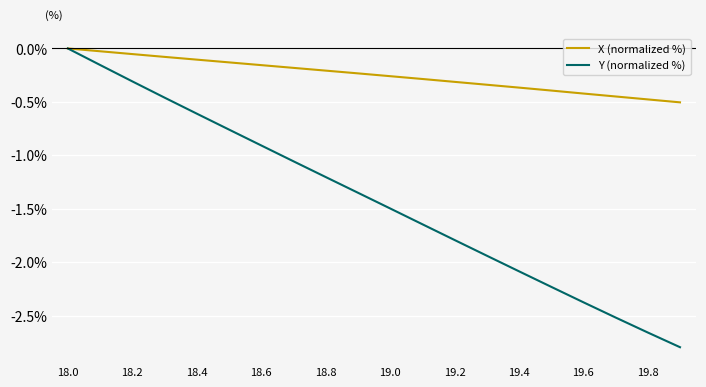

Which series has the largest range (max minus min)?

Y (normalized %)